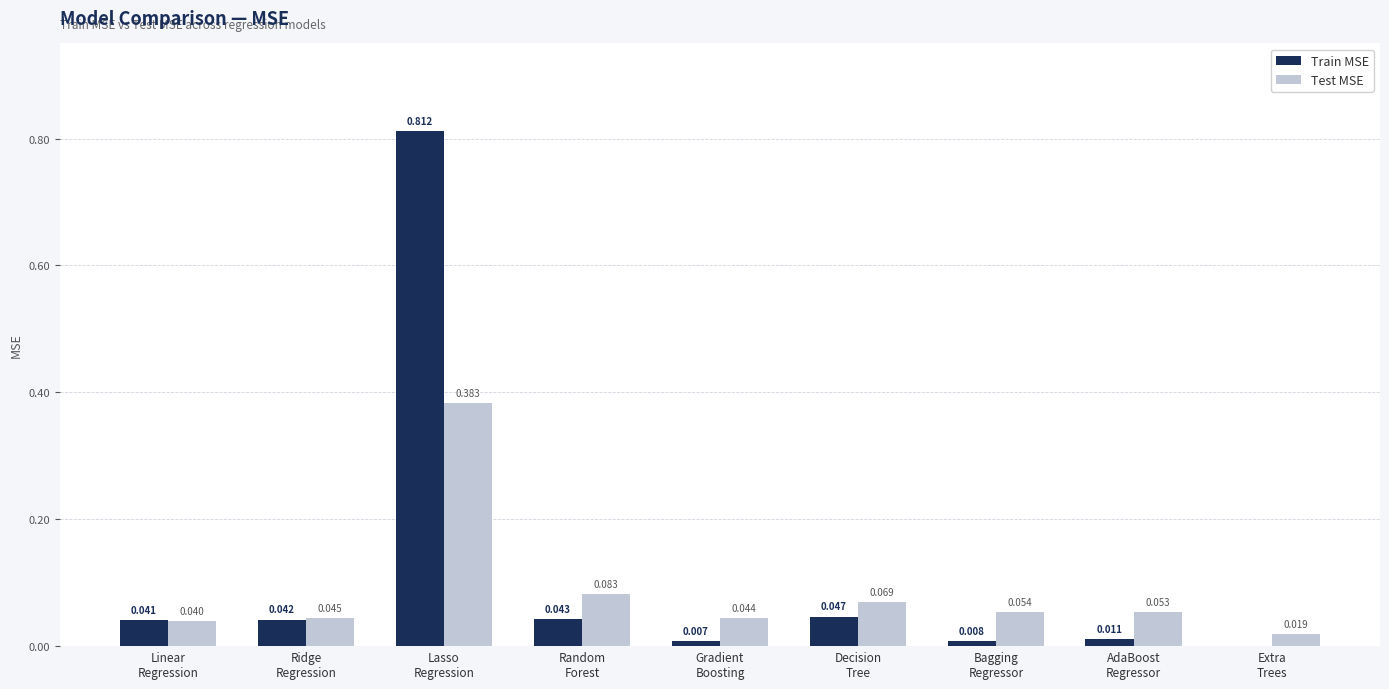

Which series has the largest total across all categories?

Train MSE